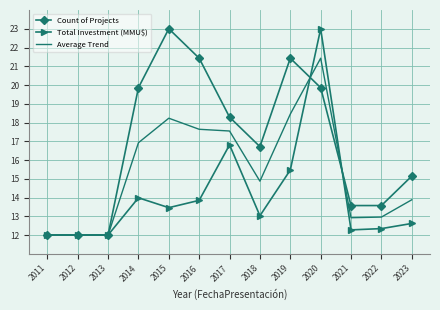

What is the average value of the Count of Projects series?

16.8